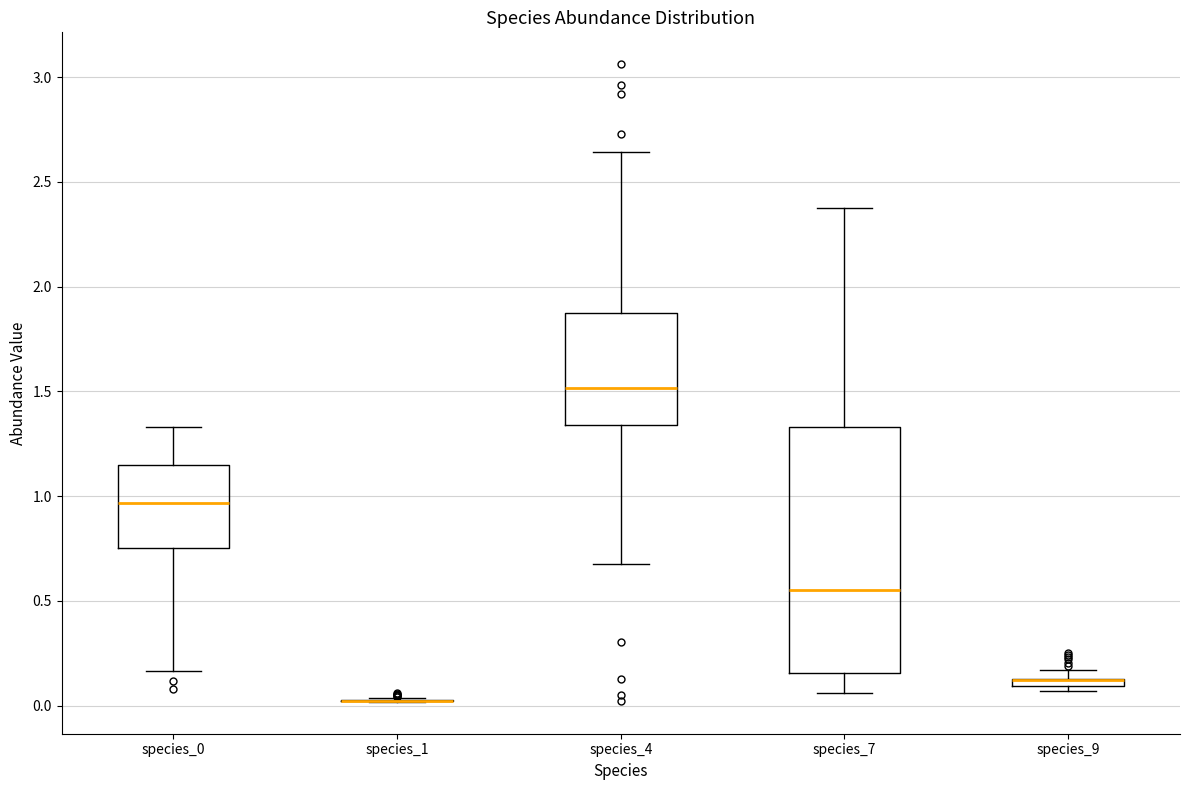

Where is the upper edge of the box for species_7 on the y-axis? The values are not printed on the chart, so give them approximately, as read against the axis.

1.35